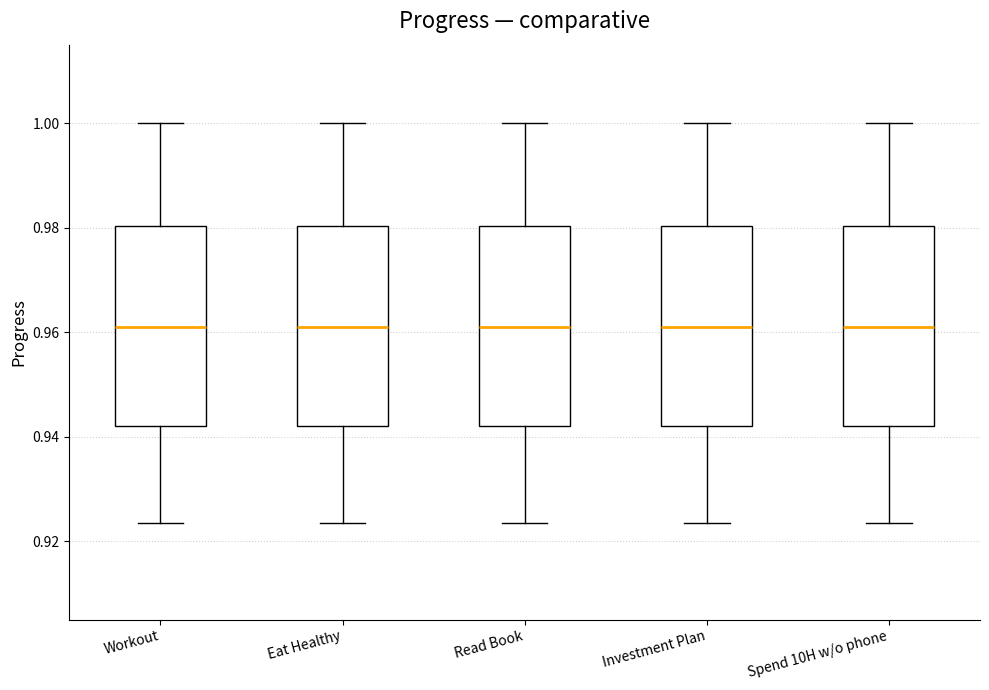

Reading left to right, read every box against the y-axis: the position of its median line, the range the box covers, and the ends of its whiskers. The values are not printed on the chart, so give them approximately, as read against the axis.

Workout: median 0.960, box 0.942 to 0.980, whiskers 0.924 to 1.000
Eat Healthy: median 0.960, box 0.942 to 0.980, whiskers 0.924 to 1.000
Read Book: median 0.960, box 0.942 to 0.980, whiskers 0.924 to 1.000
Investment Plan: median 0.960, box 0.942 to 0.980, whiskers 0.924 to 1.000
Spend 10H w/o phone: median 0.960, box 0.942 to 0.980, whiskers 0.924 to 1.000